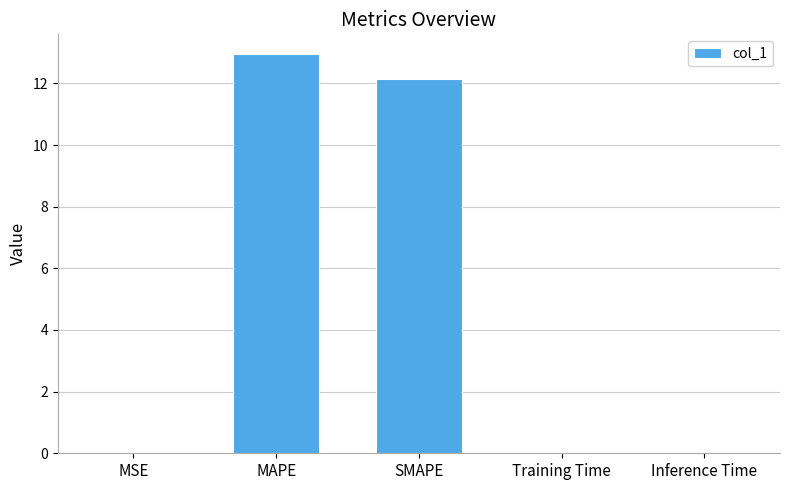

What is the maximum value shown in the chart?

12.9